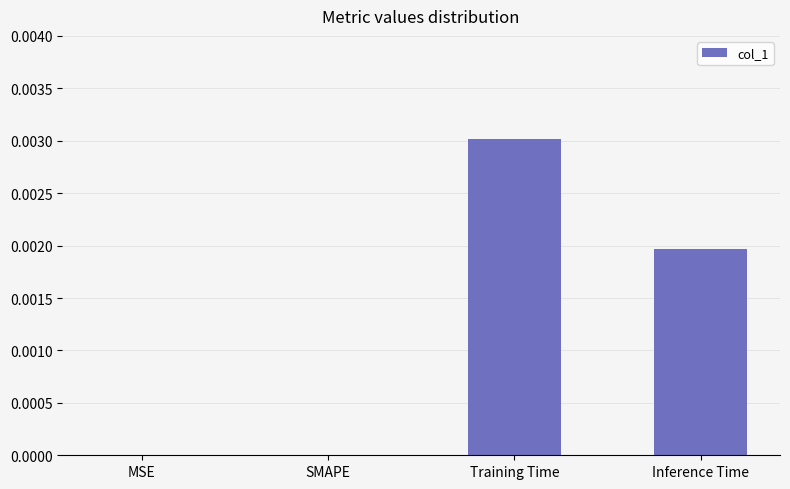

The chart shows a value of 0.0 at SMAPE. True or false?

True